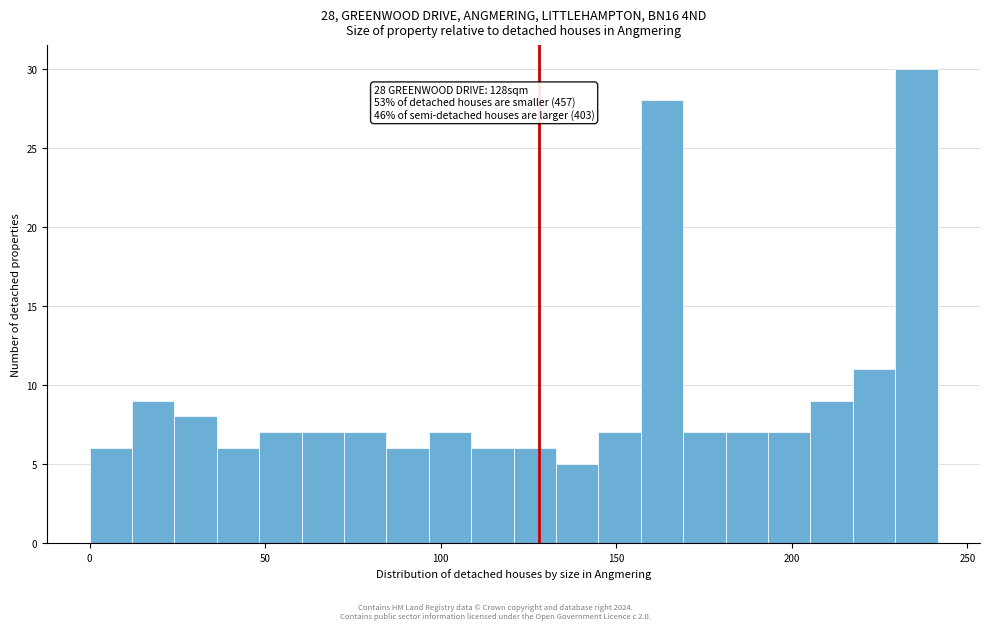

Read against the x-axis, roughly where is the centre of the tallest bar?

235